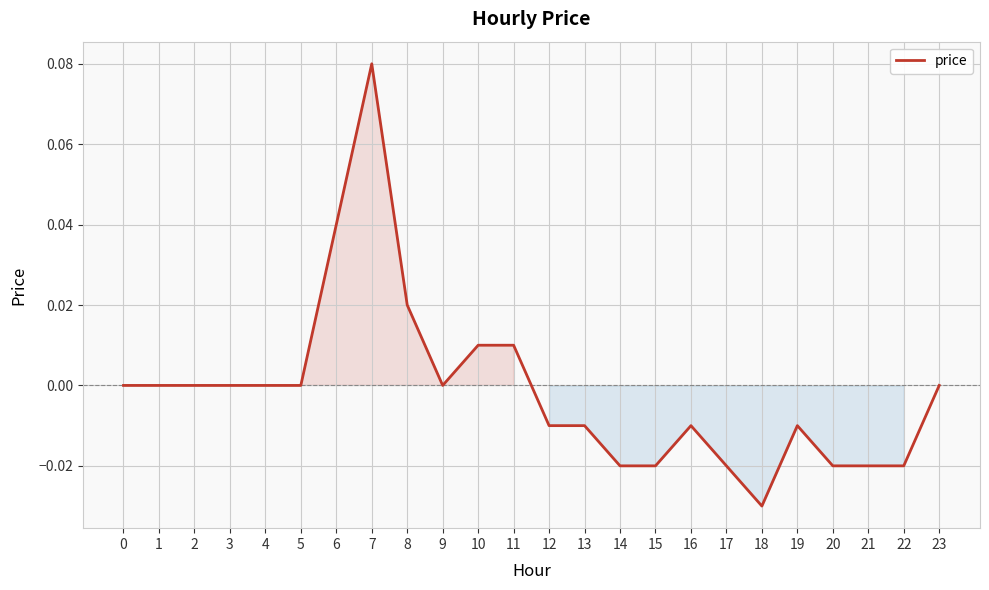

Between 9 and 10, which is larger?

10